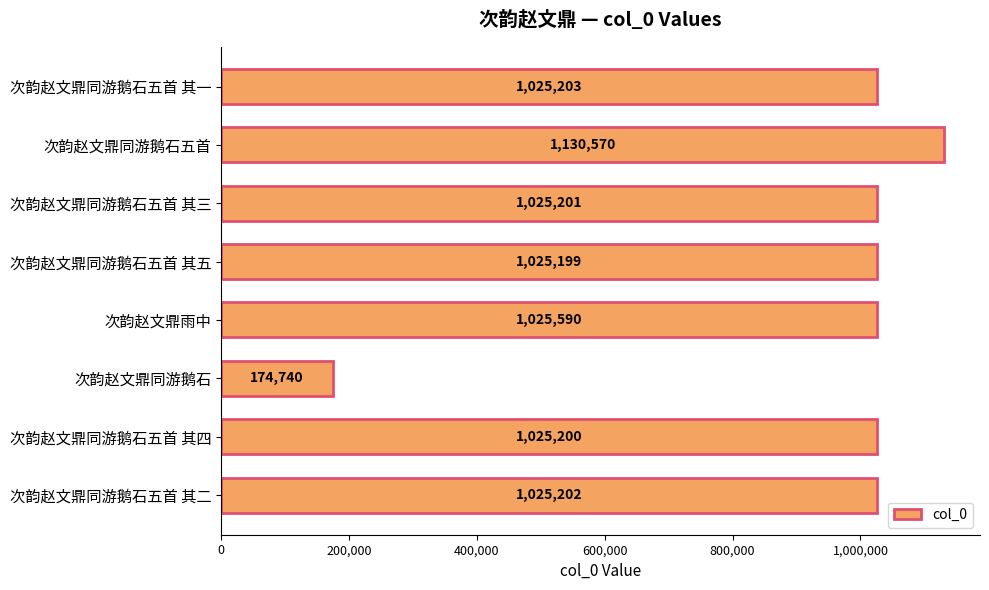

List the labels in order of value, largest first.

次韵赵文鼎同游鹅石五首, 次韵赵文鼎雨中, 次韵赵文鼎同游鹅石五首 其一, 次韵赵文鼎同游鹅石五首 其二, 次韵赵文鼎同游鹅石五首 其三, 次韵赵文鼎同游鹅石五首 其四, 次韵赵文鼎同游鹅石五首 其五, 次韵赵文鼎同游鹅石